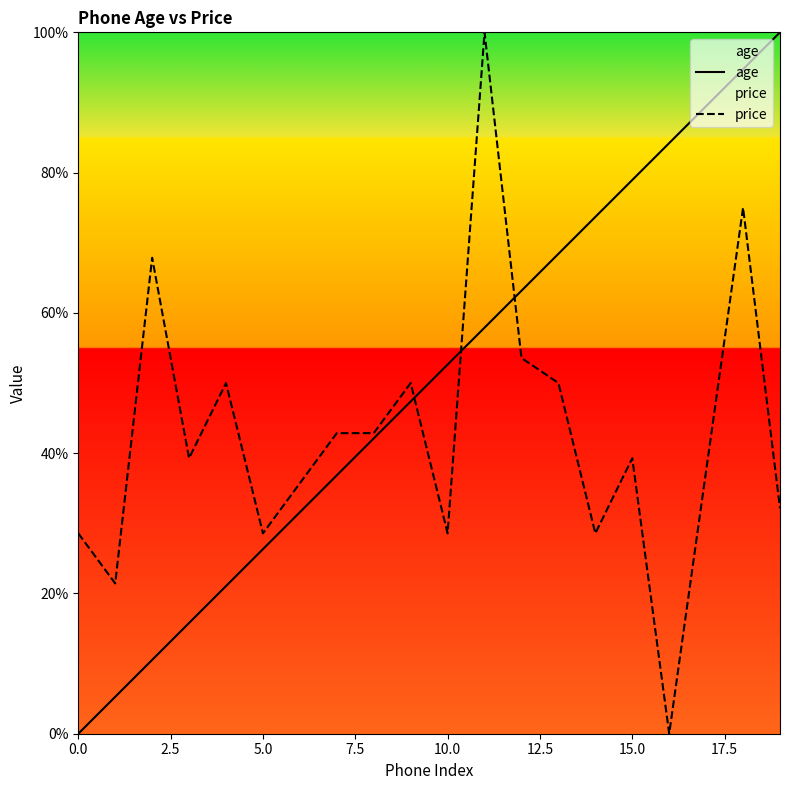

True or false: age has a value of 78.9 at 15.0.

True